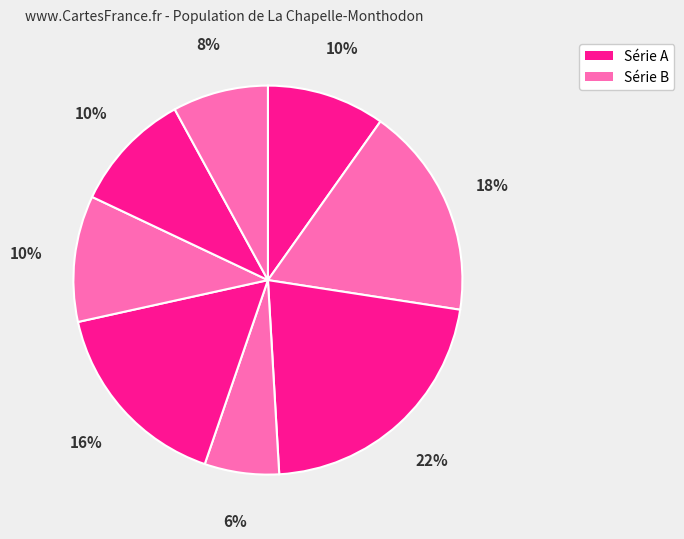

How many slices are in this pie chart?

8